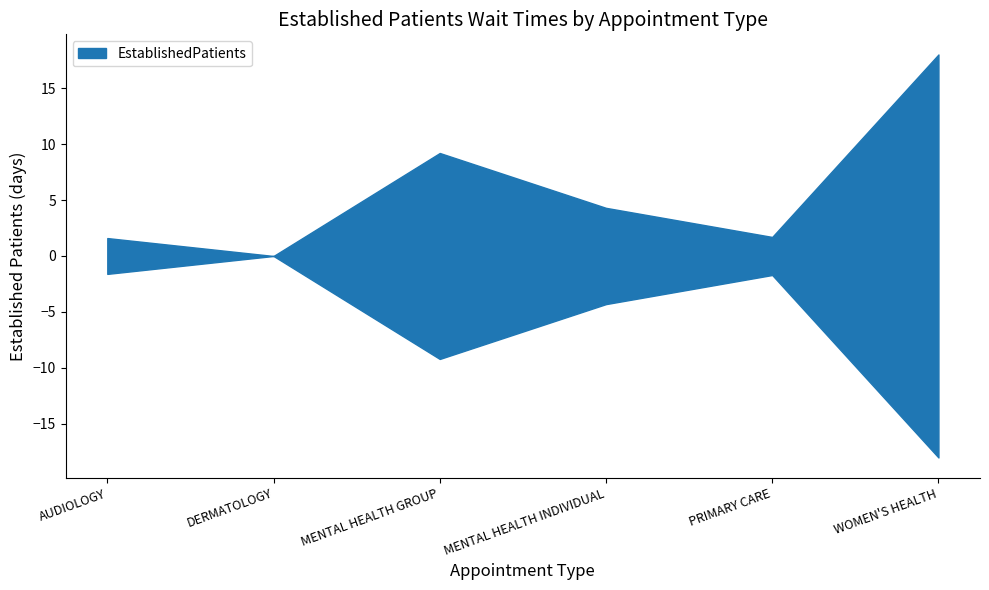

Is it true that the value at MENTAL HEALTH INDIVIDUAL is 5.8?

False